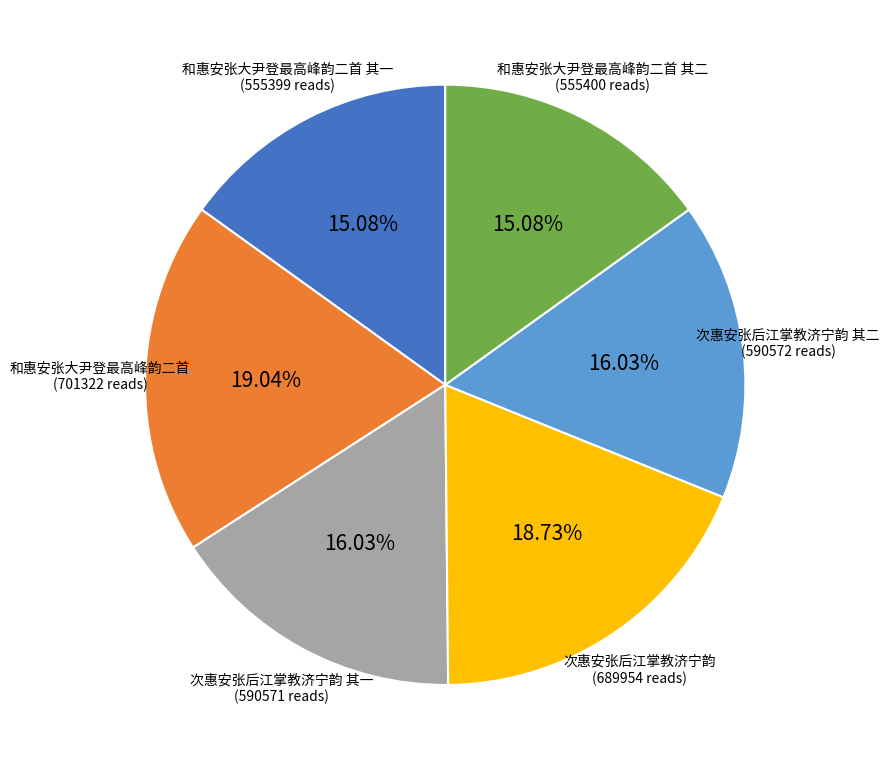

Is there a majority slice in this chart?

No